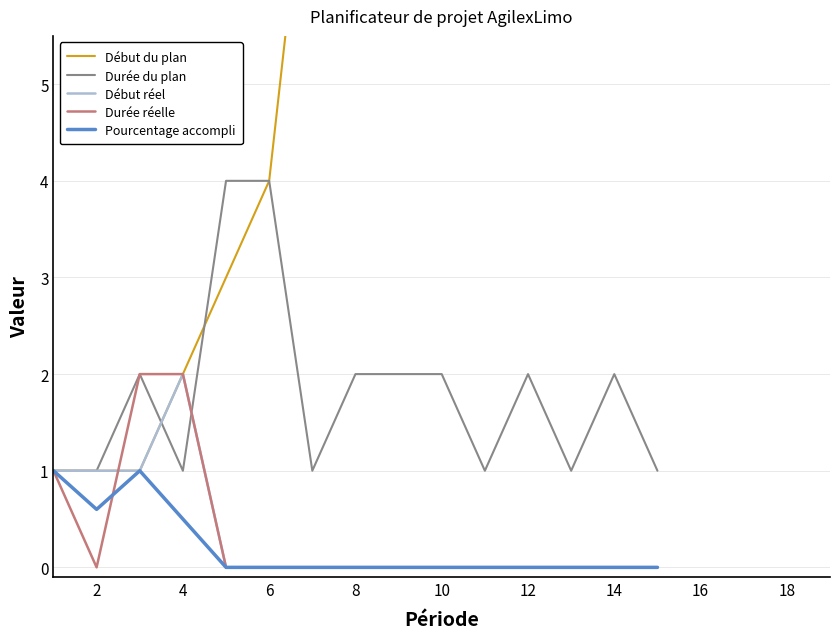

What is the difference between the maximum and second lowest values in the Pourcentage accompli series?

1.0